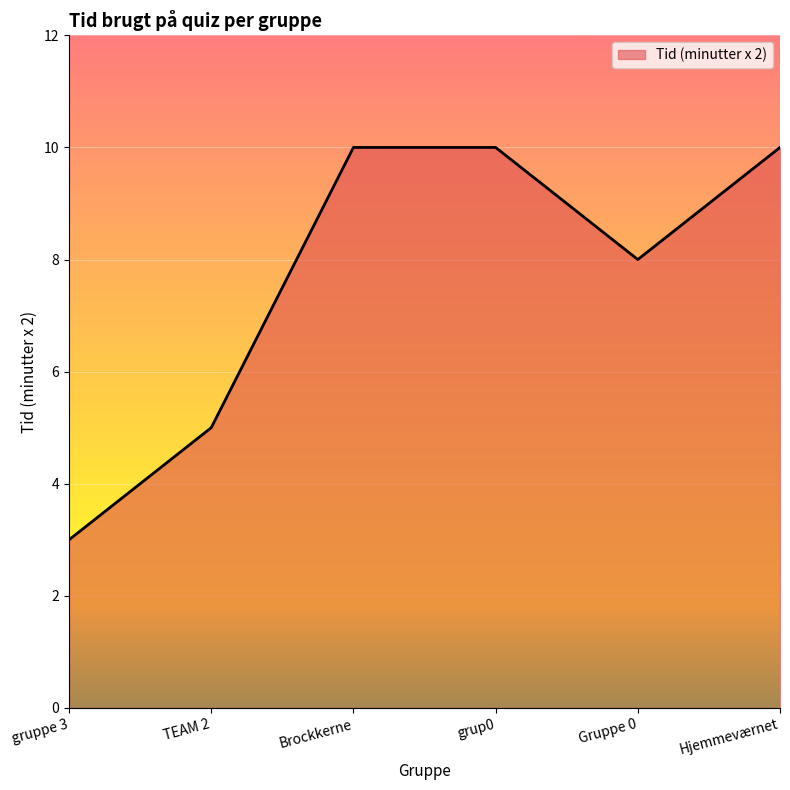

What position from the left is grup0?

4